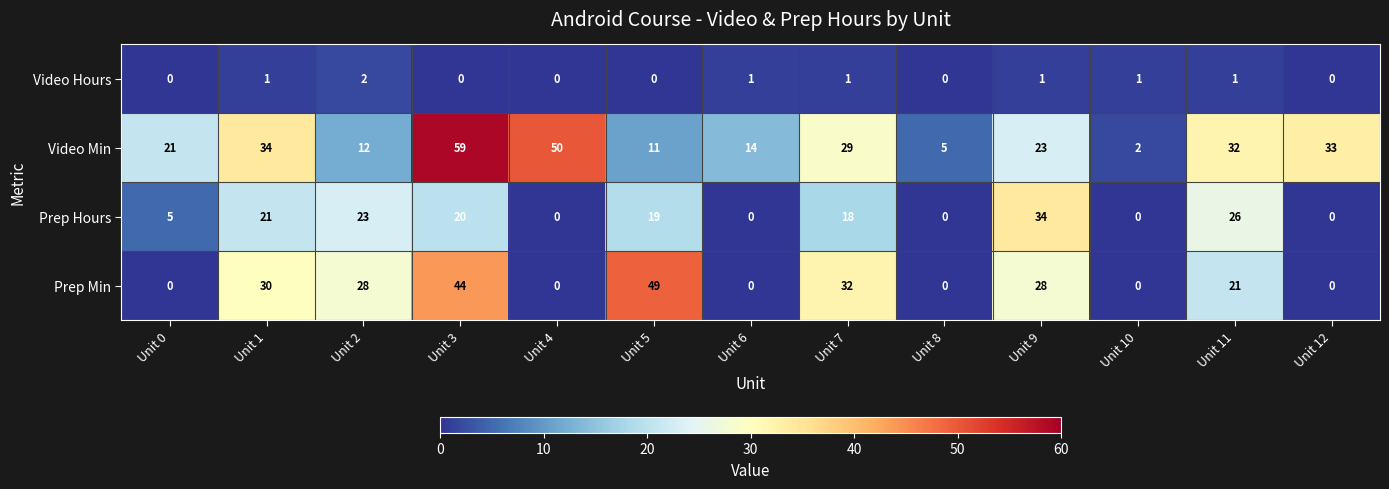

At which category is the sum across all series the highest?

Unit 3